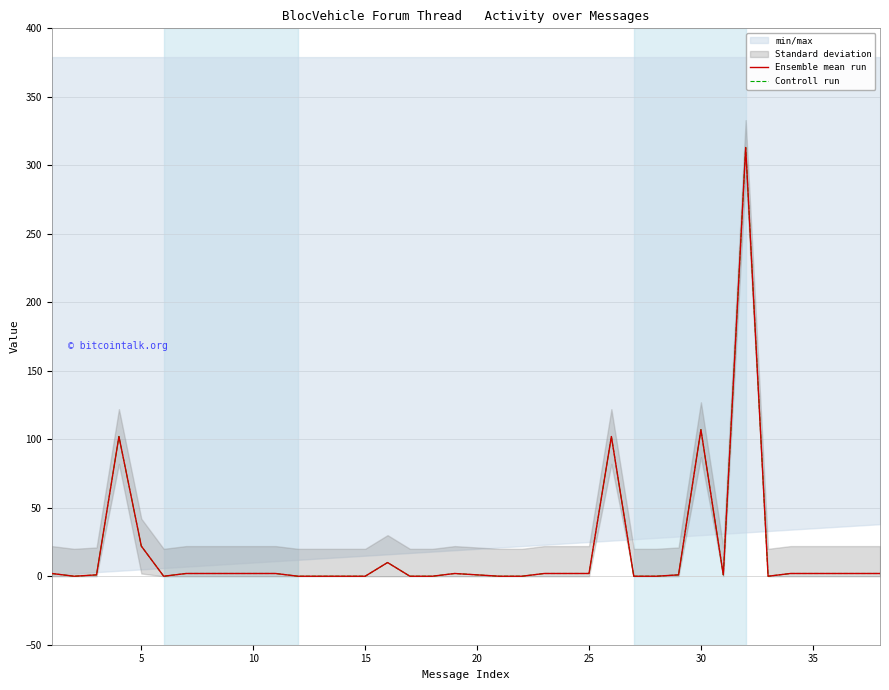

True or false: Controll run and Ensemble mean run cross at least once.

False